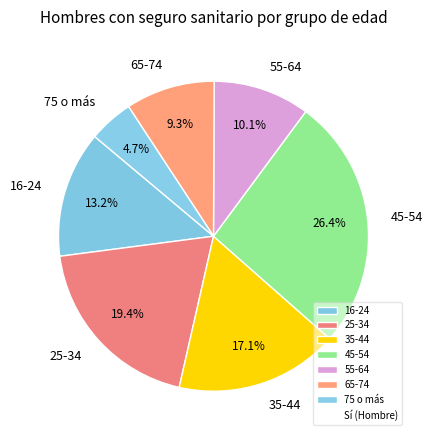

To the nearest percent, what is the difference between the 65-74 and 35-44 slice percentages?

8%